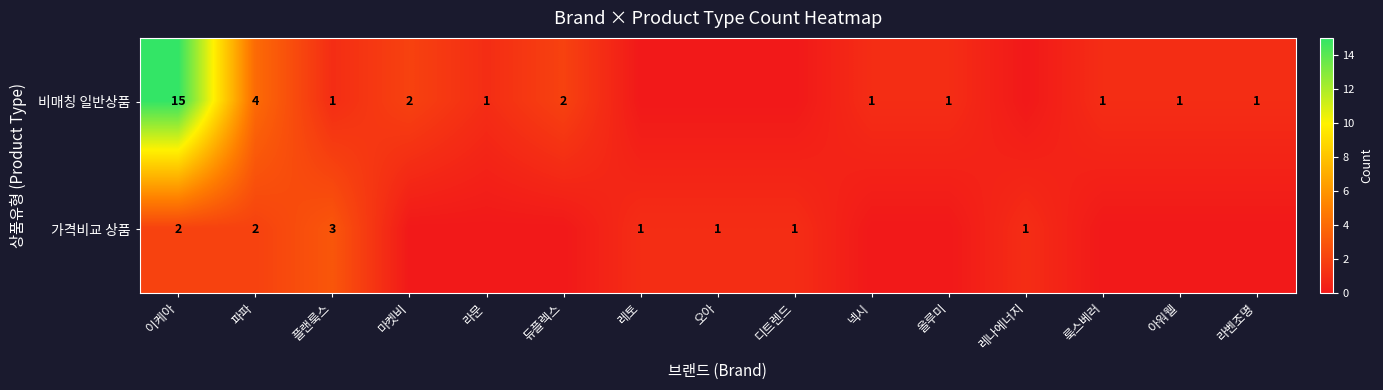

The 가격비교 상품 series shows 1 at 레나에너지. True or false?

True